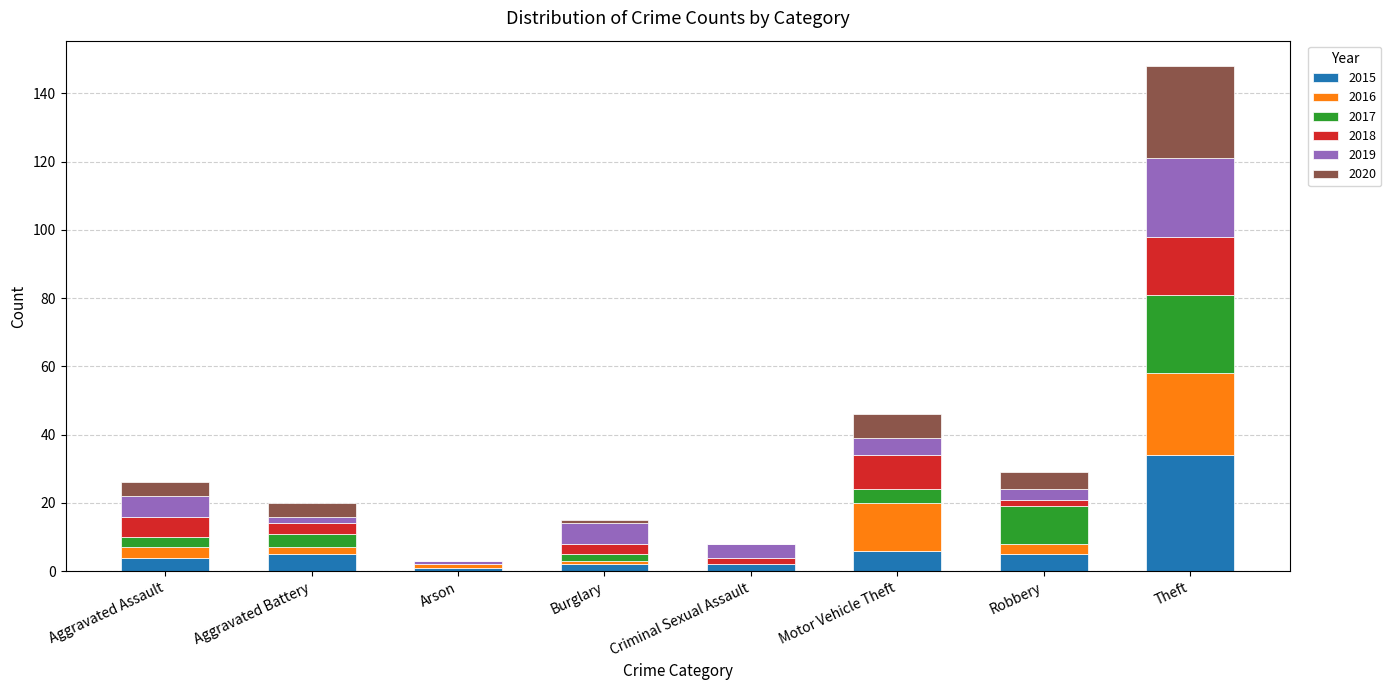

How many series are shown in this chart?

6